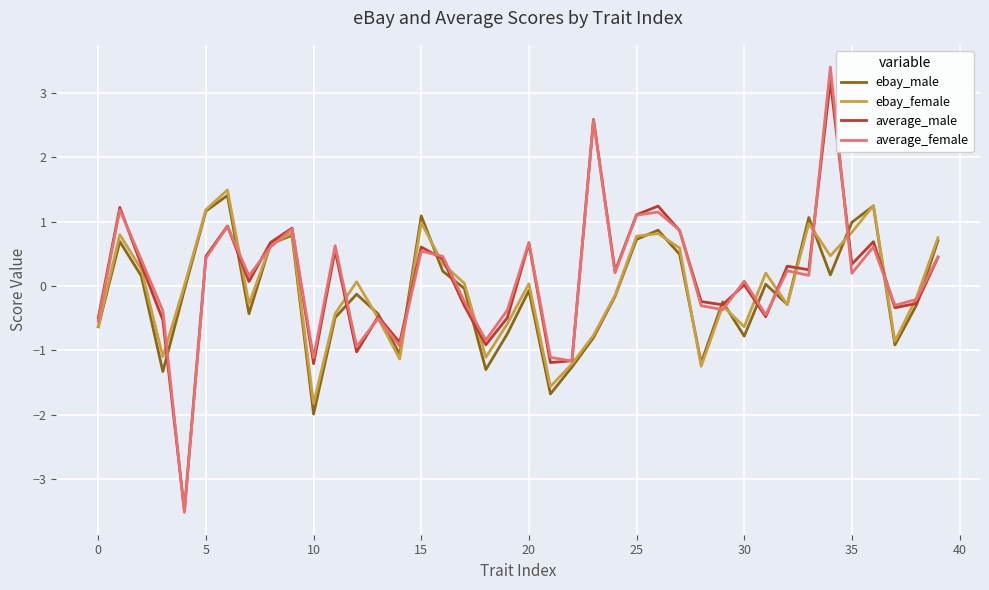

What is the smallest value displayed?

-3.5